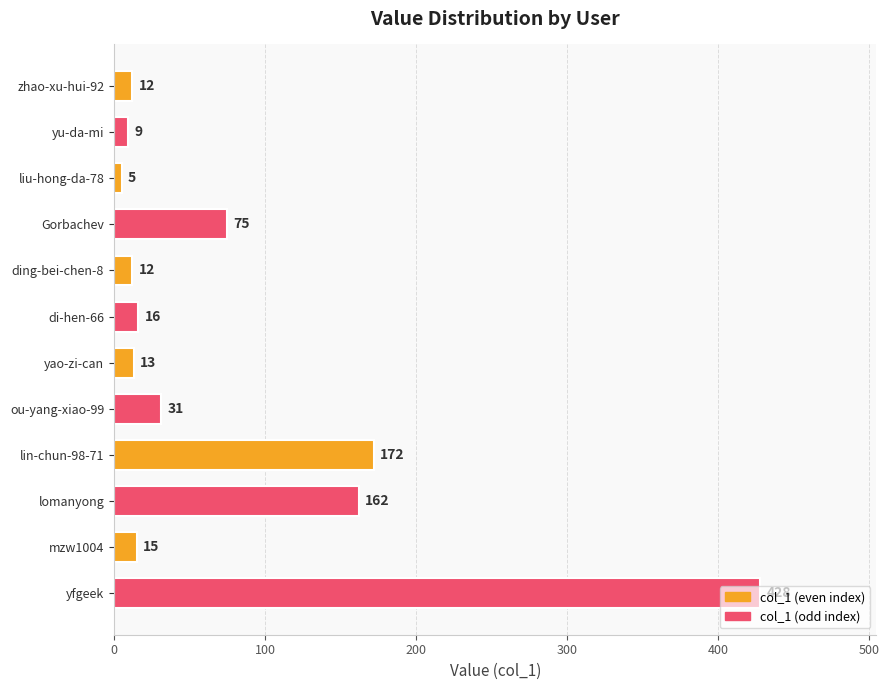

Where is the data nearest to the value 216?

lin-chun-98-71